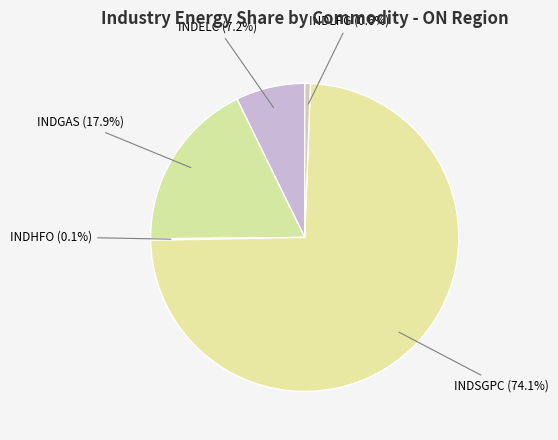

How many segments does this pie chart have?

5